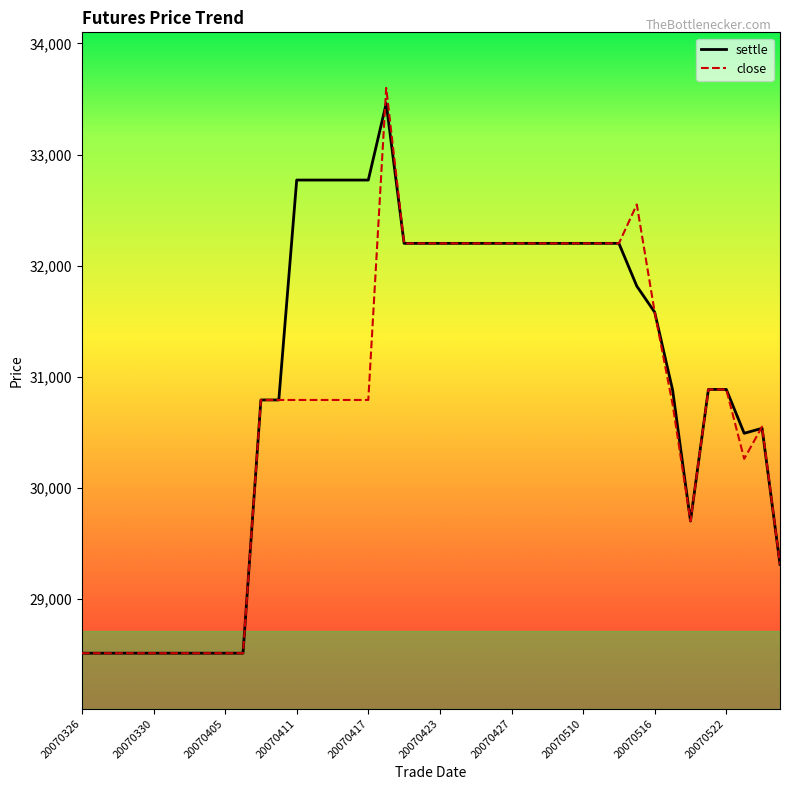

What is the highest value of the close series?

33600